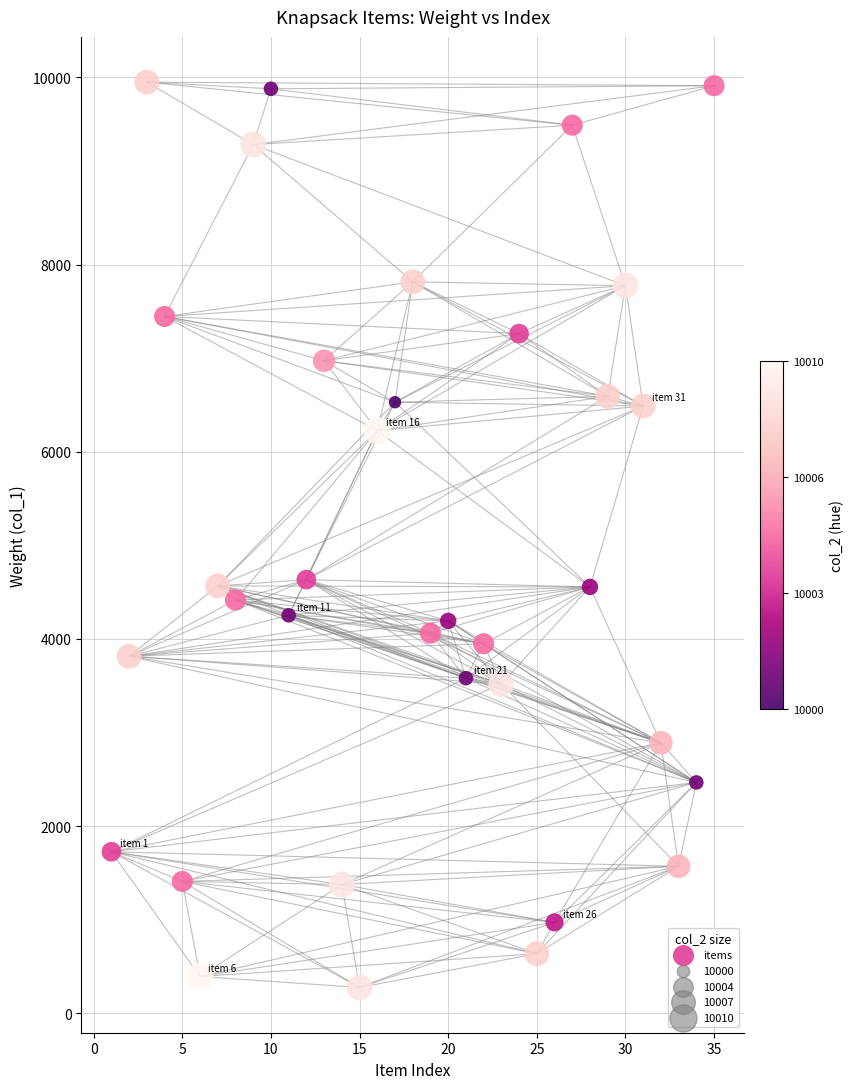

What is the range of Y values (max minus min)?

9674